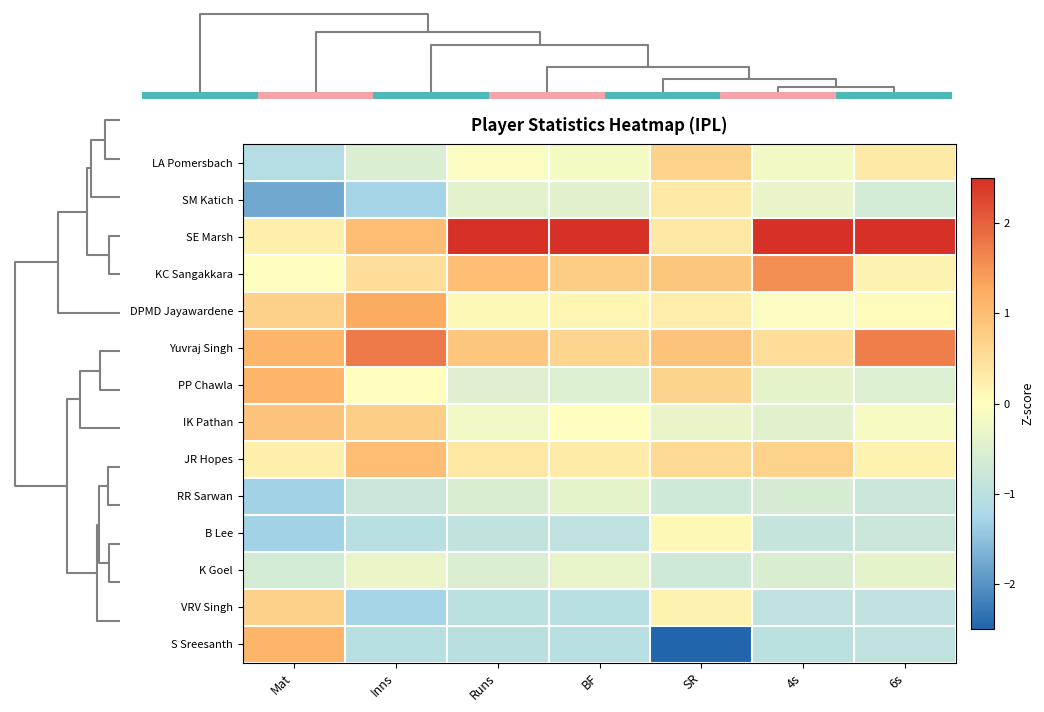

How many values in VRV Singh are below zero?

5